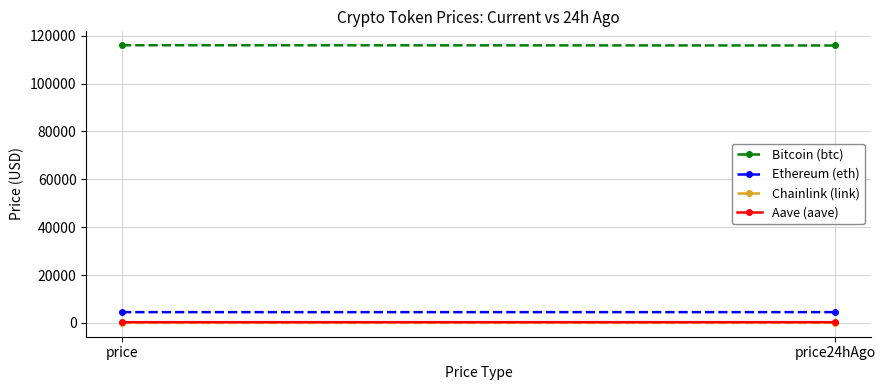

What is the smallest value displayed?

23.4